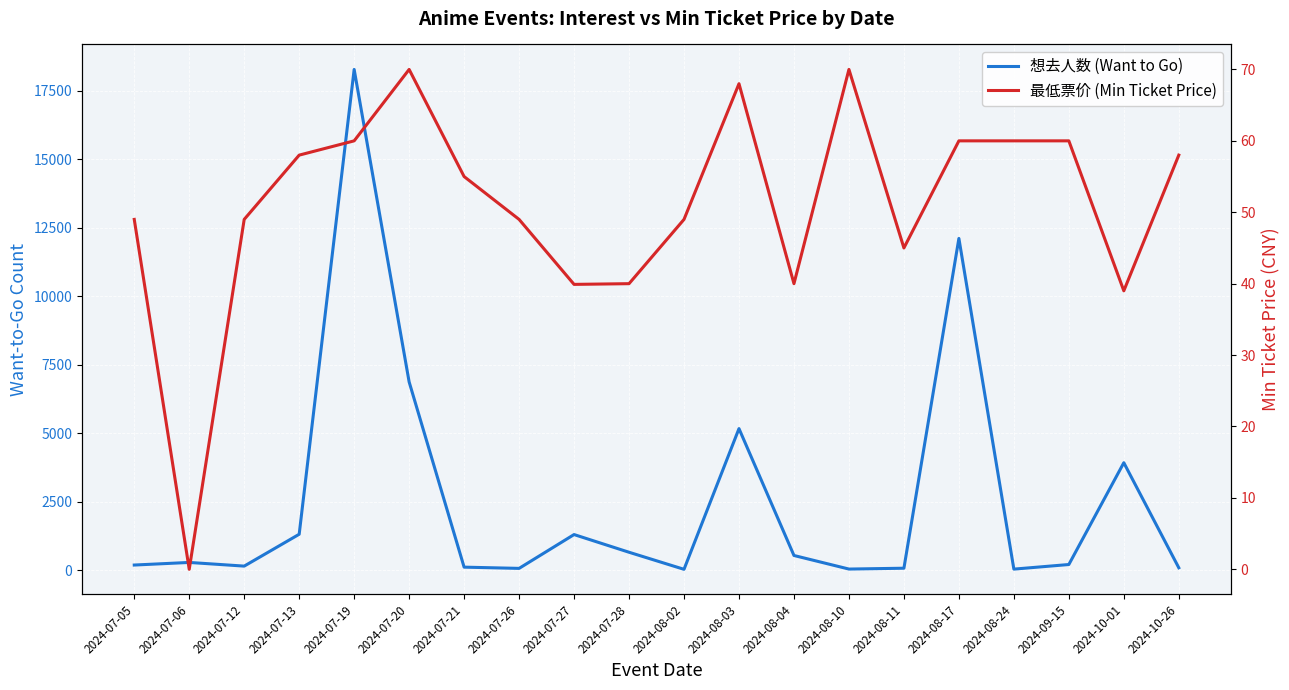

What are all the series names shown in the legend?

想去人数 (Want to Go), 最低票价 (Min Ticket Price)